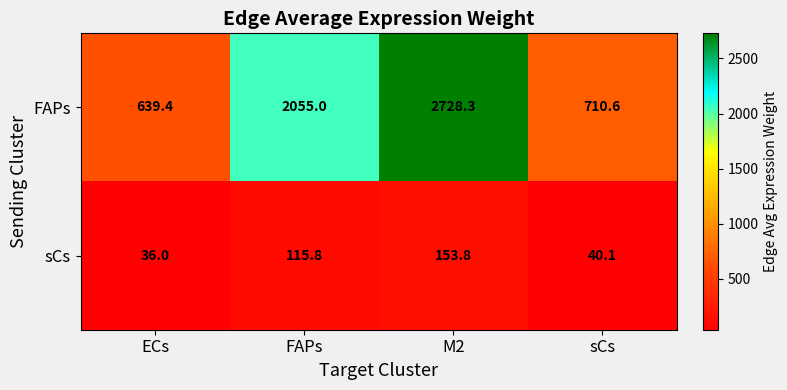

What is the total value across all series at M2?

2882.1